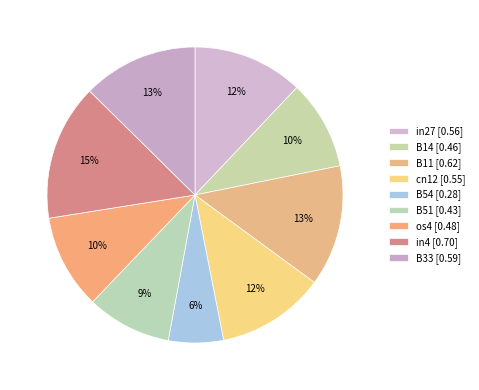

What is the largest slice in the pie chart?

in4